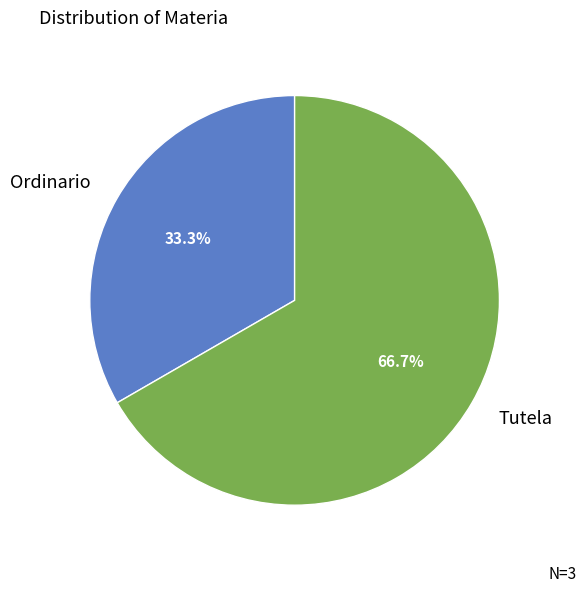

Does Tutela account for over 50% of the chart?

Yes